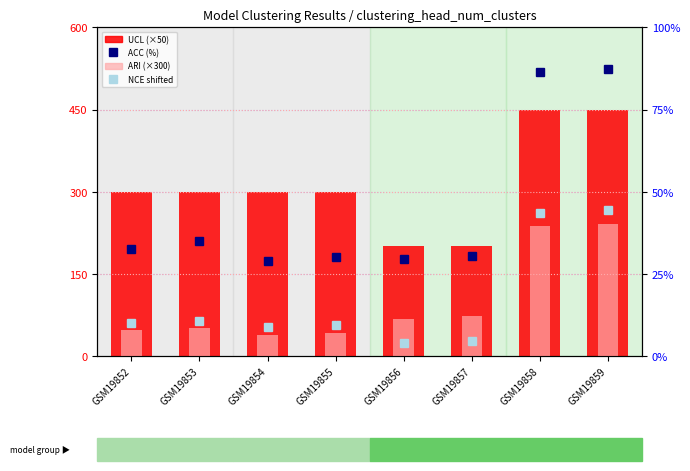

Reading left to right, transcribe all the data shown in this chart.

UCL (scaled): 300.0	300.0	300.0	300.0	200.0	200.0	450.0	450.0
ARI (scaled): 46.5	51.2	39.0	42.1	66.8	72.0	236.4	240.3
ACC (%): 32.6	34.9	28.9	30.2	29.4	30.4	86.6	87.3
NCE (shifted %): 10.0	10.6	8.9	9.5	3.8	4.4	43.5	44.4